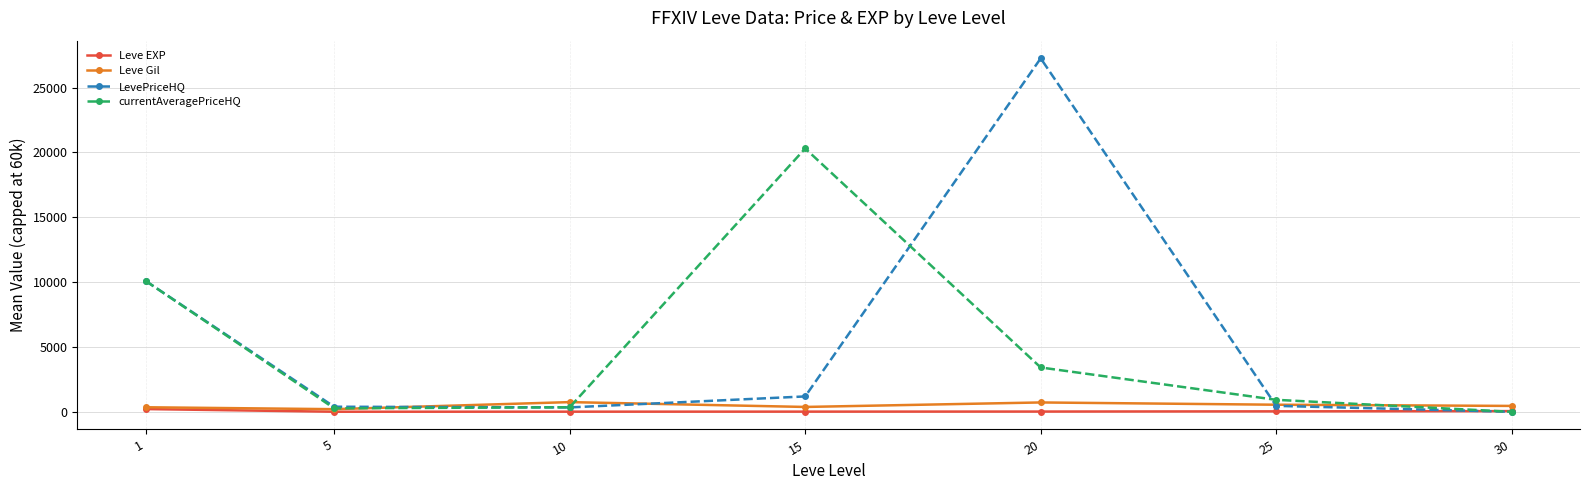

What is the maximum value shown in the chart?

27254.3